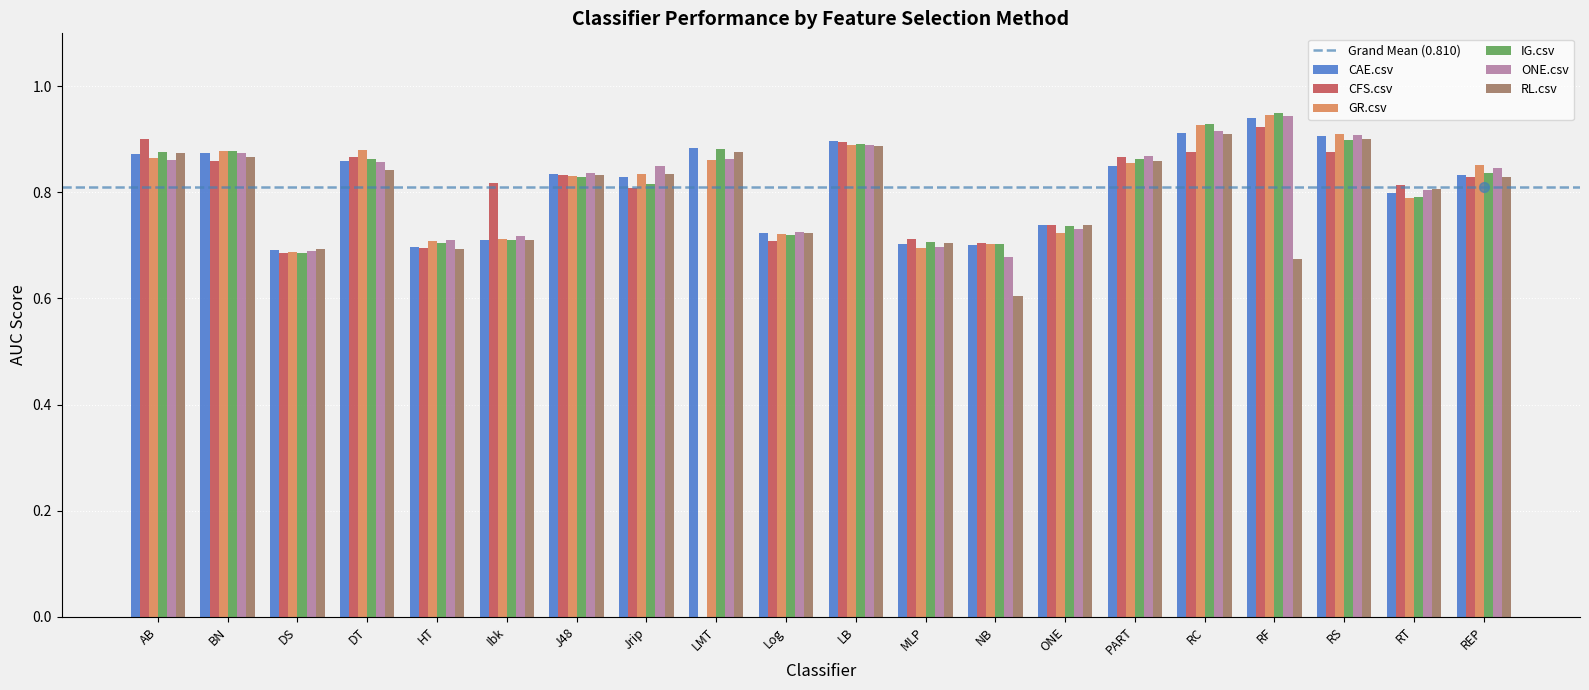

What is the total value across all series at RT?

4.8